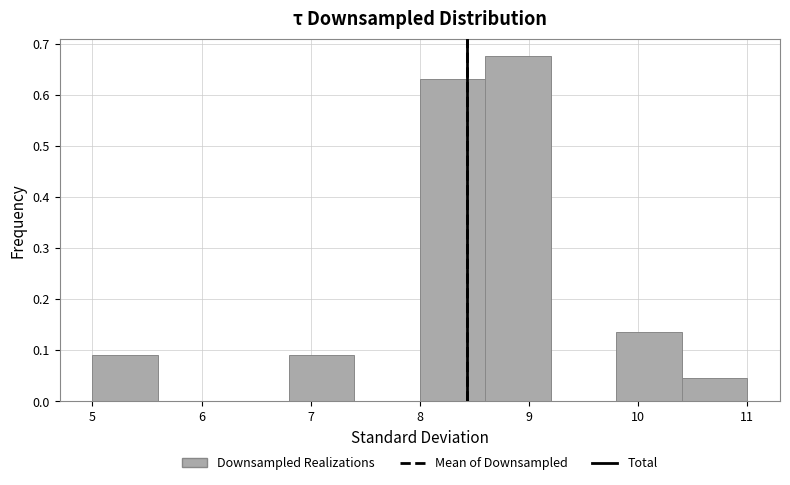

How tall is the bar that spans 10.4 to 11.0 on the x-axis? The values are not printed on the chart, so give them approximately, as read against the axis.

0.05